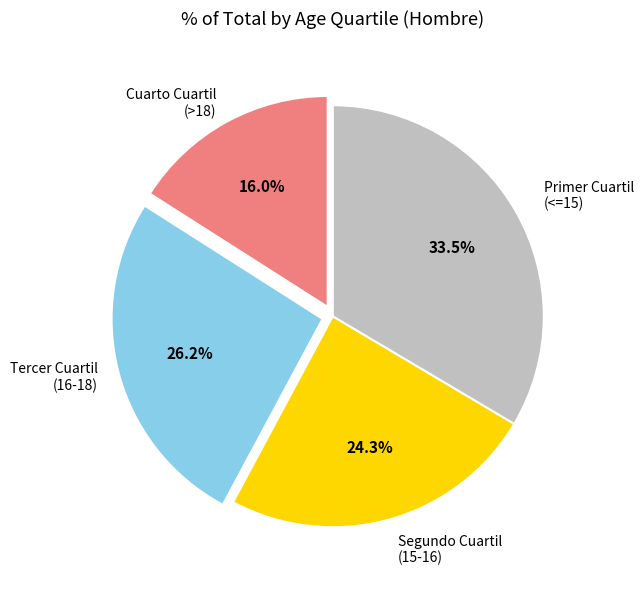

Is Cuarto Cuartil (>18) the majority of the pie?

No